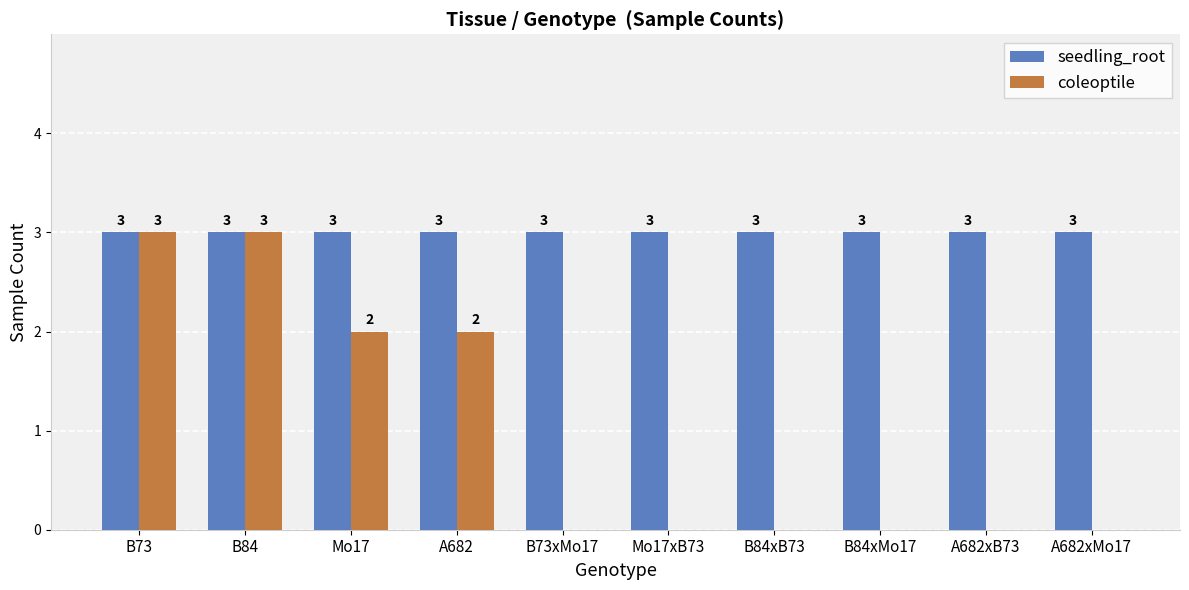

How many series are shown in this chart?

2